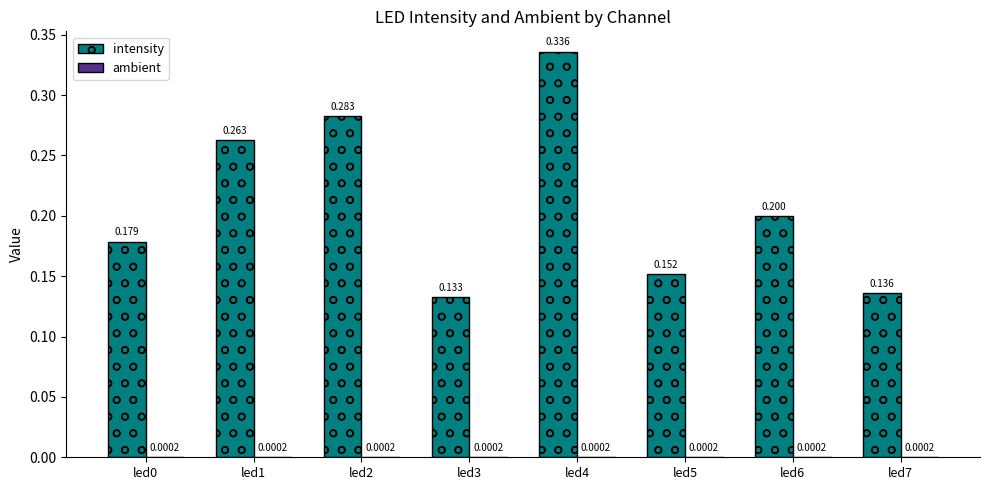

Which series has the largest total across all categories?

intensity